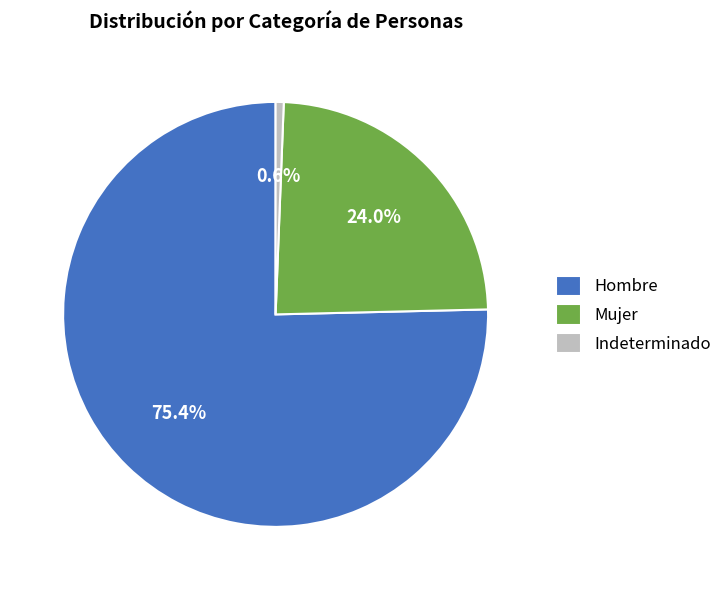

The Hombre slice represents 61% of the pie. True or false?

False